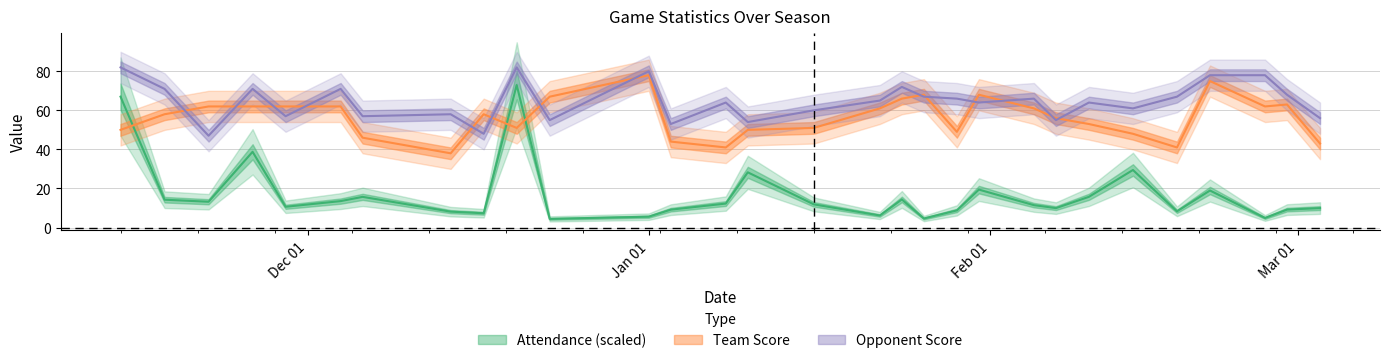

What is the highest value of the Team Score series?

78.0